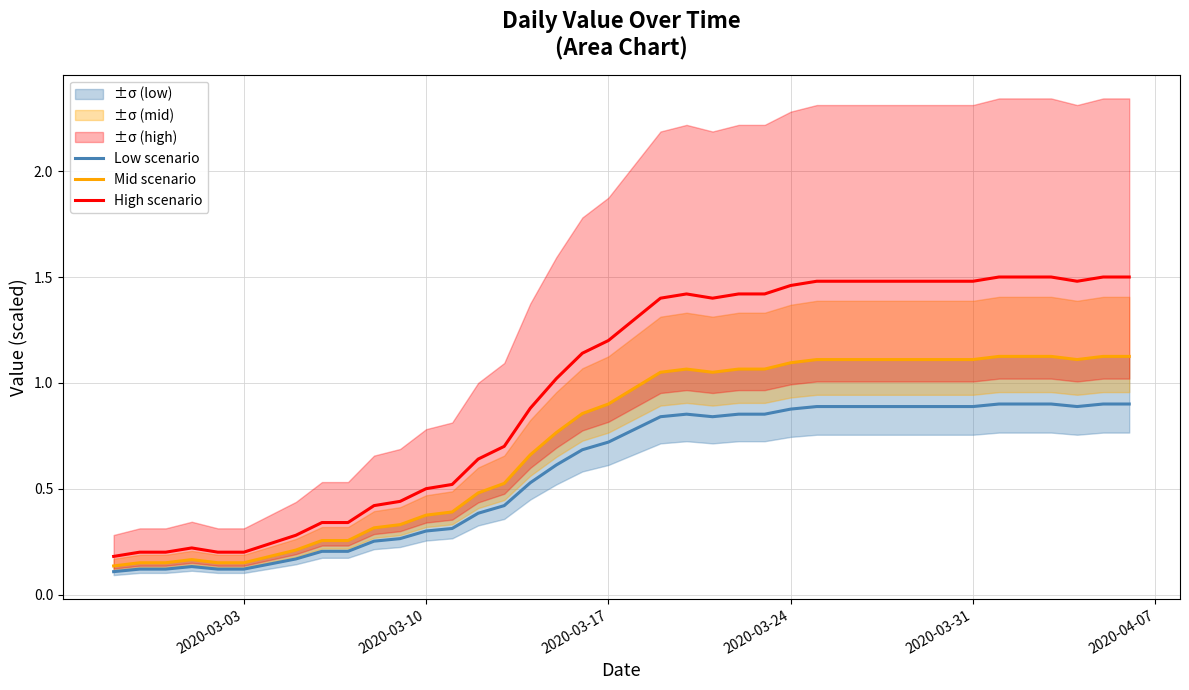

True or false: High scenario and Low scenario cross at least once.

False